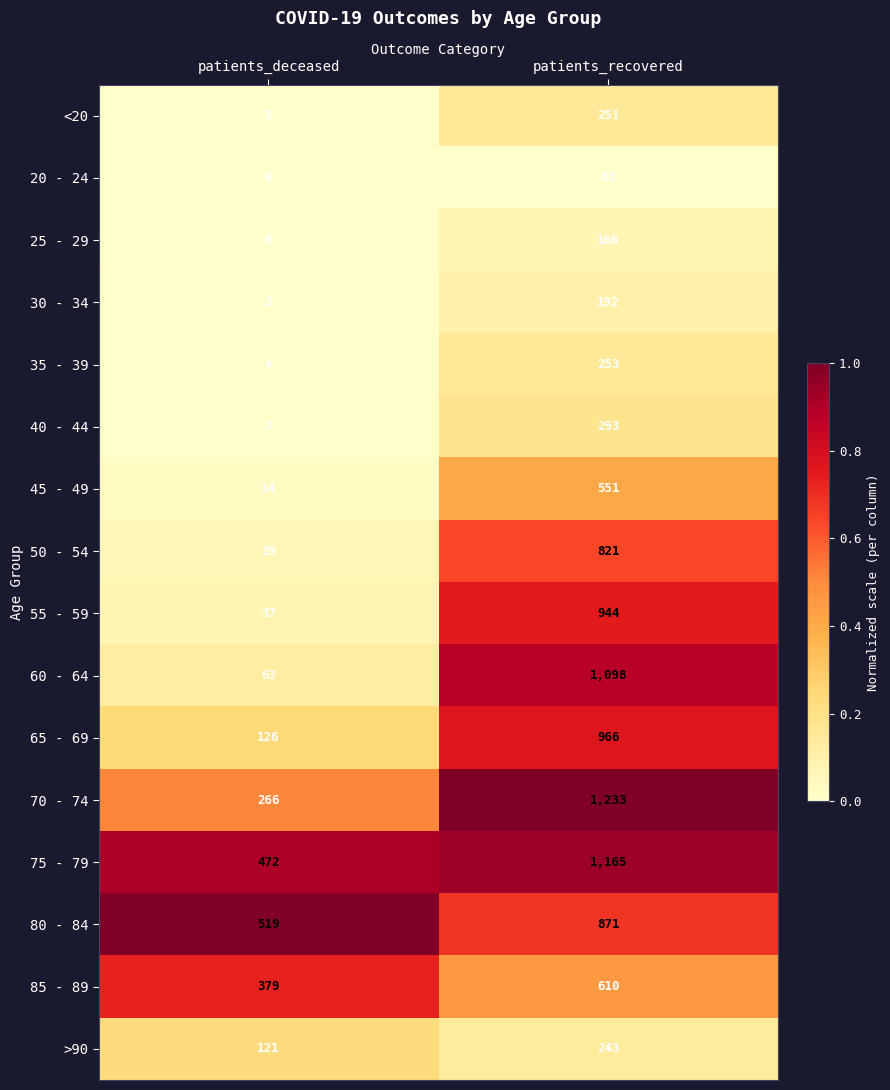

List the labels in order of 75 - 79 value, smallest first.

patients_deceased, patients_recovered